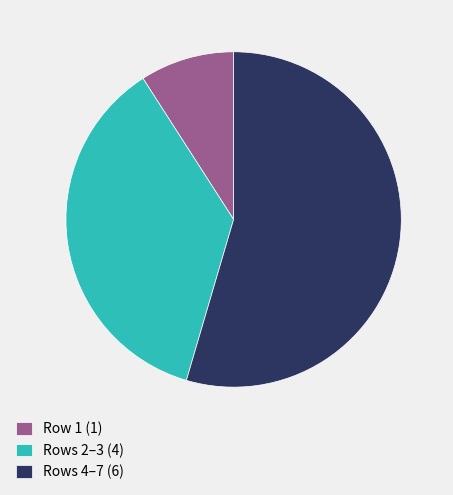

What is the largest slice in the pie chart?

Rows 4–7 (6)